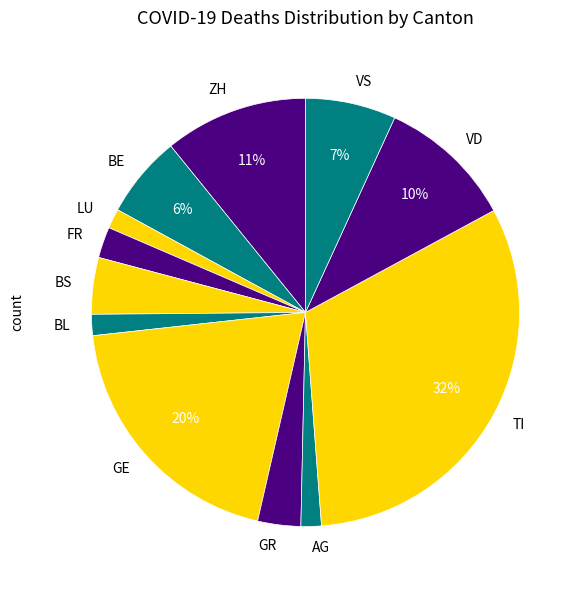

Between LU and VS, which is larger?

VS